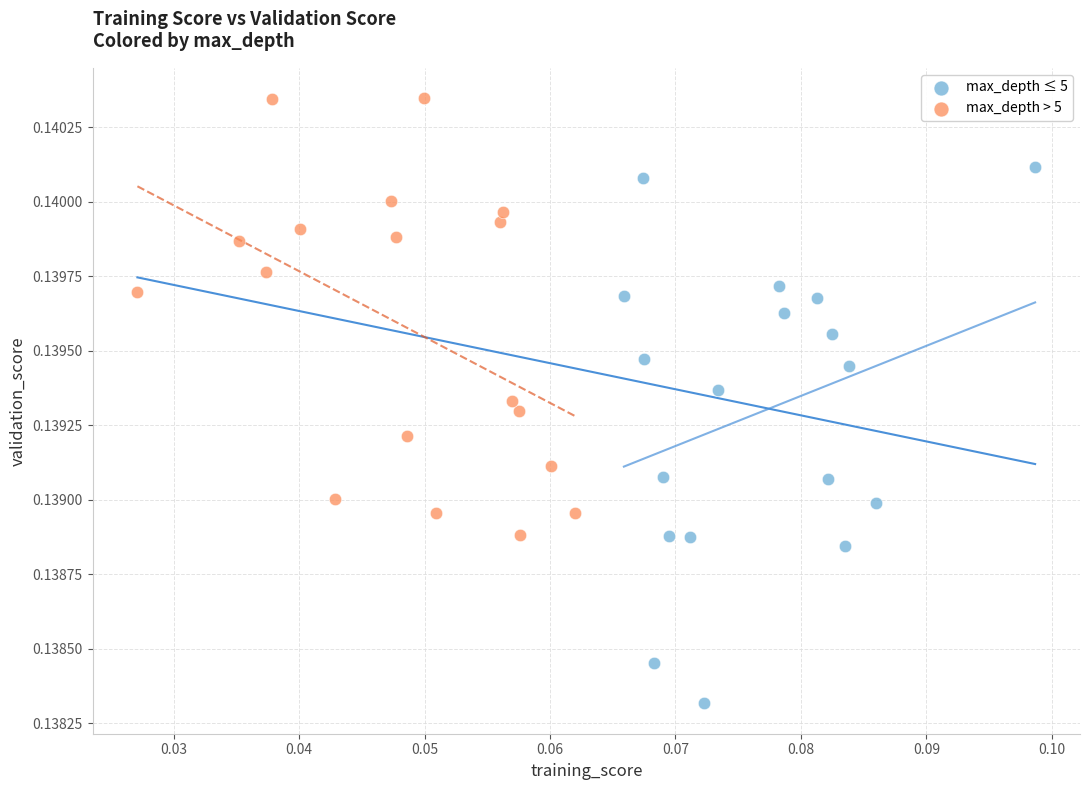

Which series reaches the maximum Y coordinate?

max_depth > 5